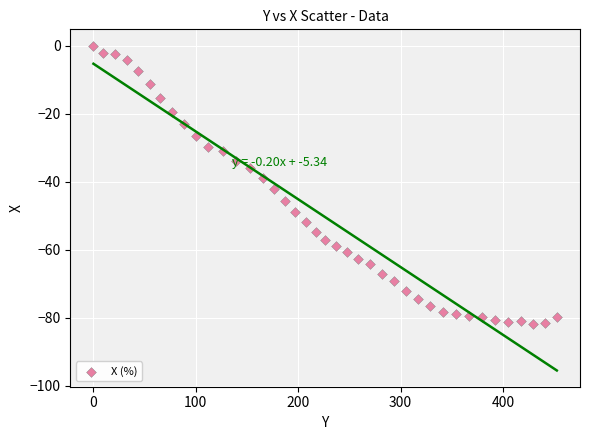

What is the range of X values (max minus min)?

452.6